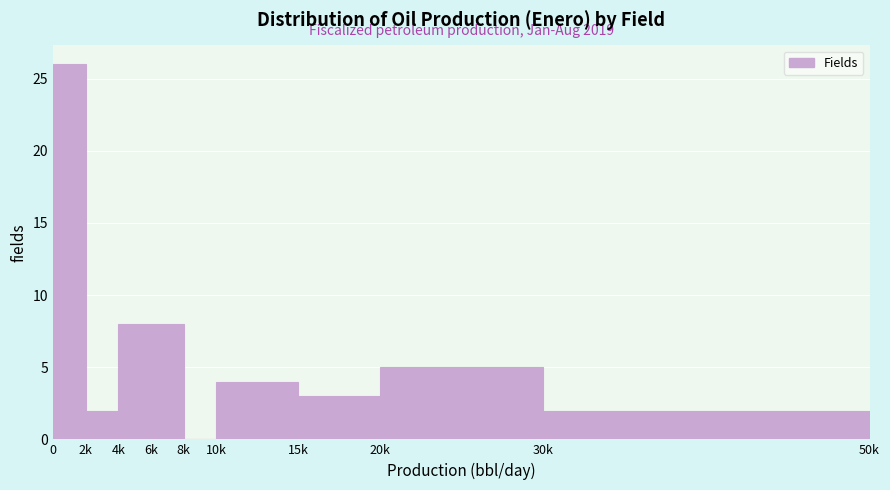

Reading left to right, extract all data points from this chart.

0=26	2k=2	4k=8	6k=8	8k=0	10k=4	15k=3	20k=5	30k=2